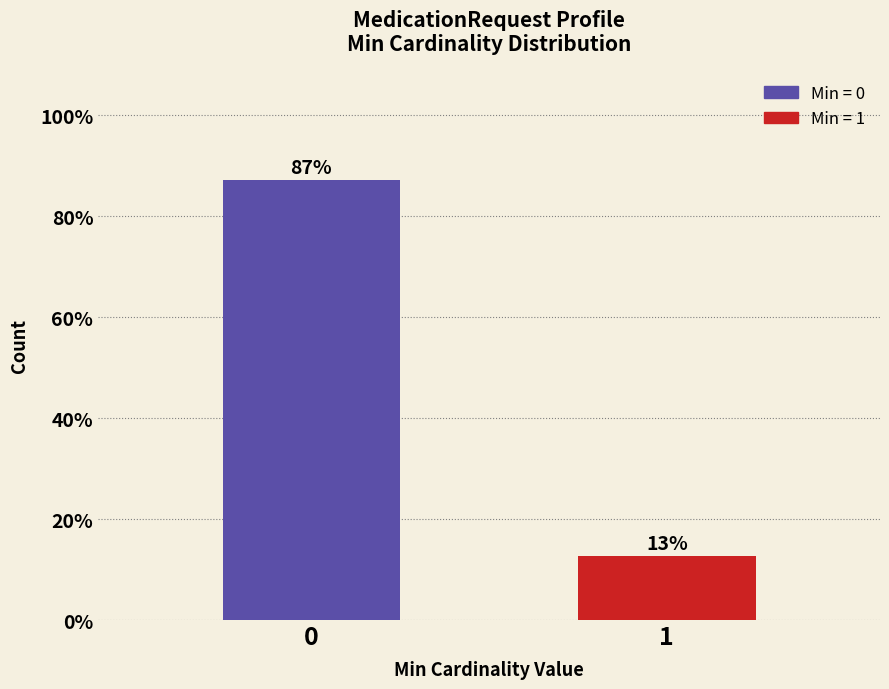

What is the sum of the values at 1 and 0?

100.0